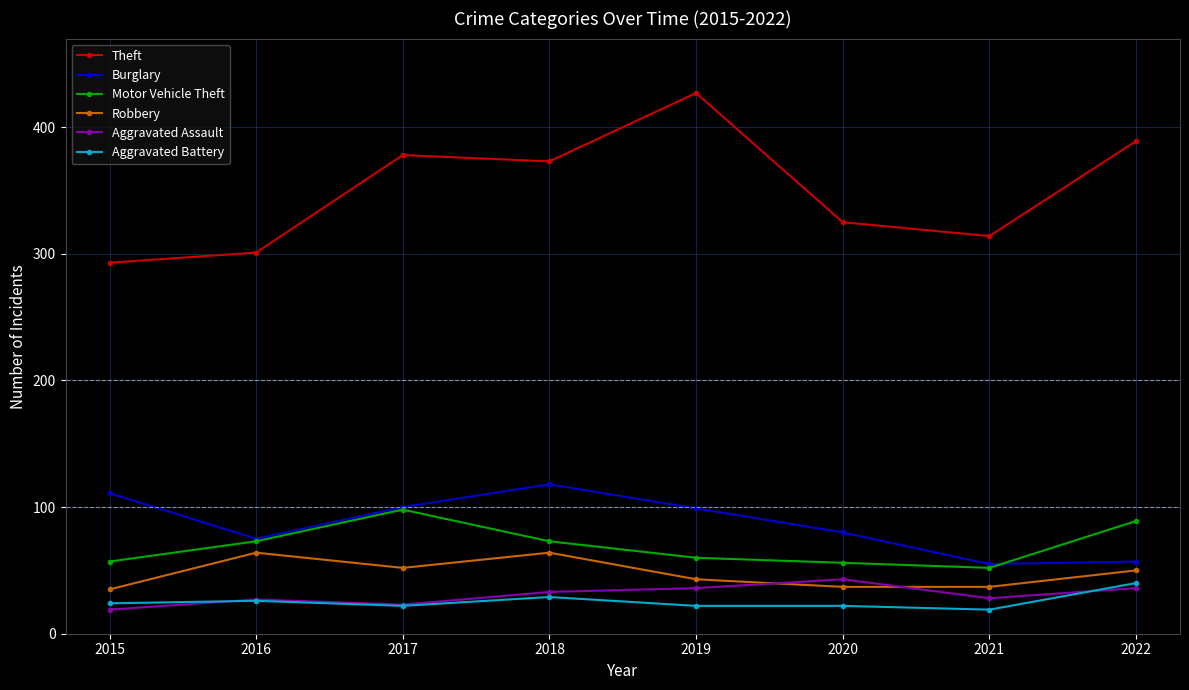

Is this an area chart (filled region under the line)?

No